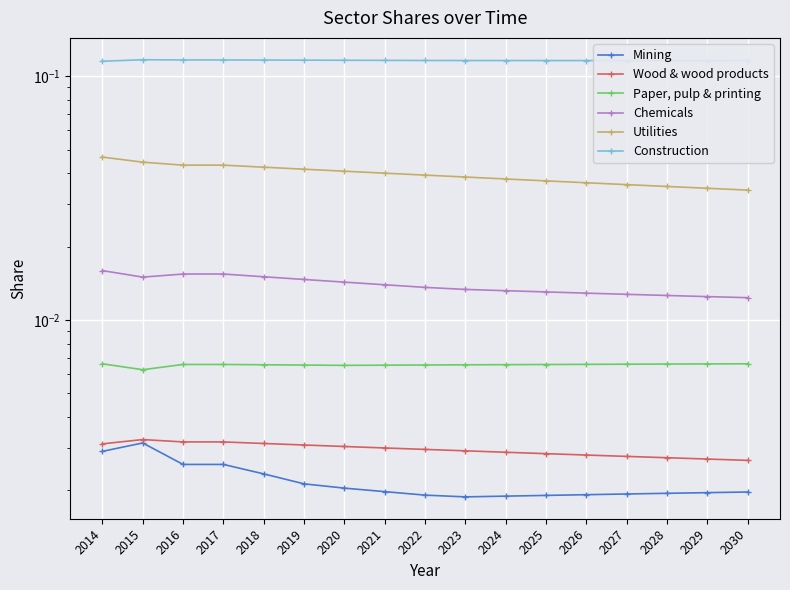

At how many categories does at least one series exceed 0?

17